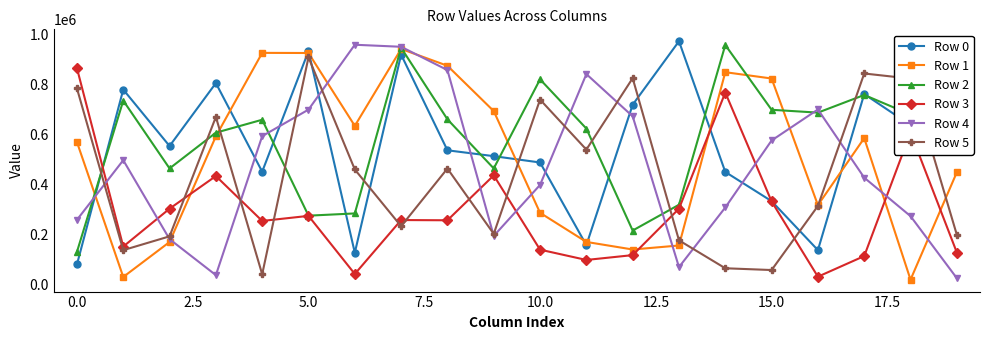

Count the number of data series in this chart.

6